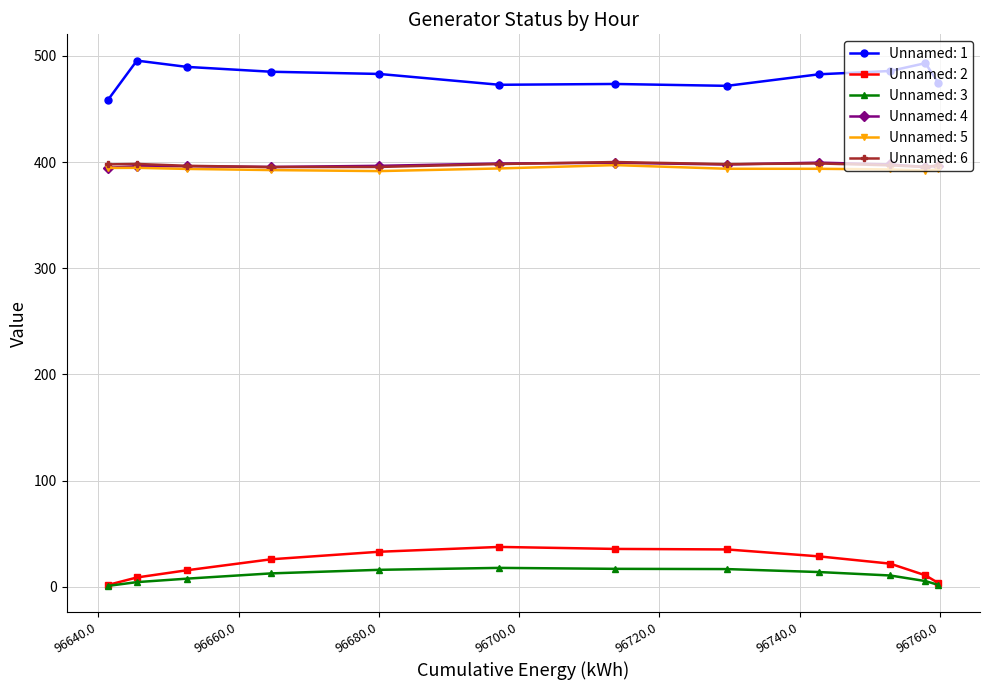

True or false: Unnamed: 5 and Unnamed: 1 cross at least once.

False